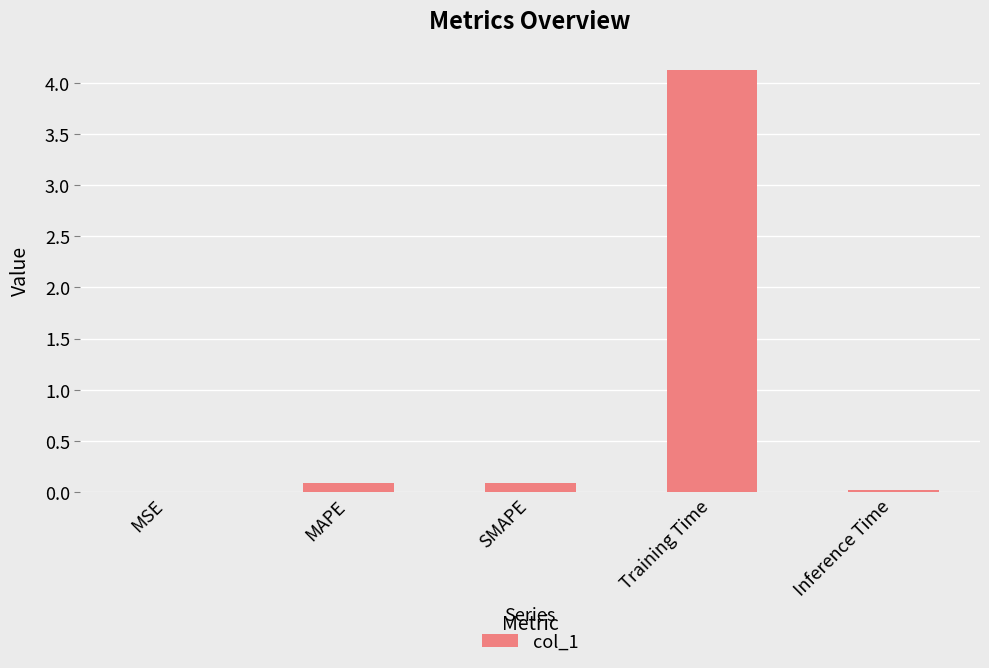

Are the bars horizontal?

No